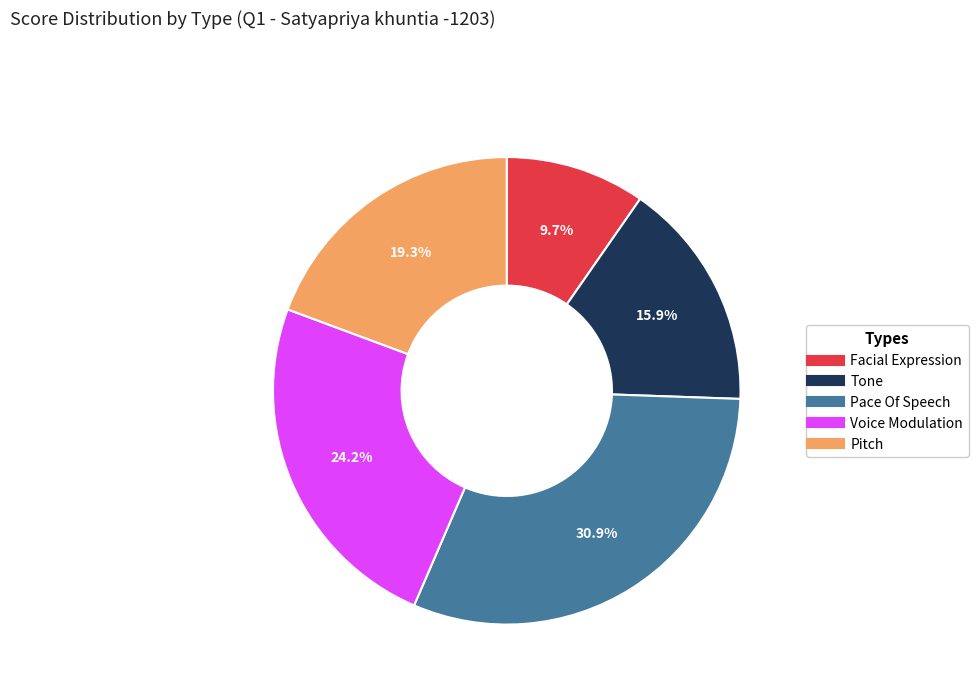

What percentage is NOT represented by Facial Expression?

90.3%